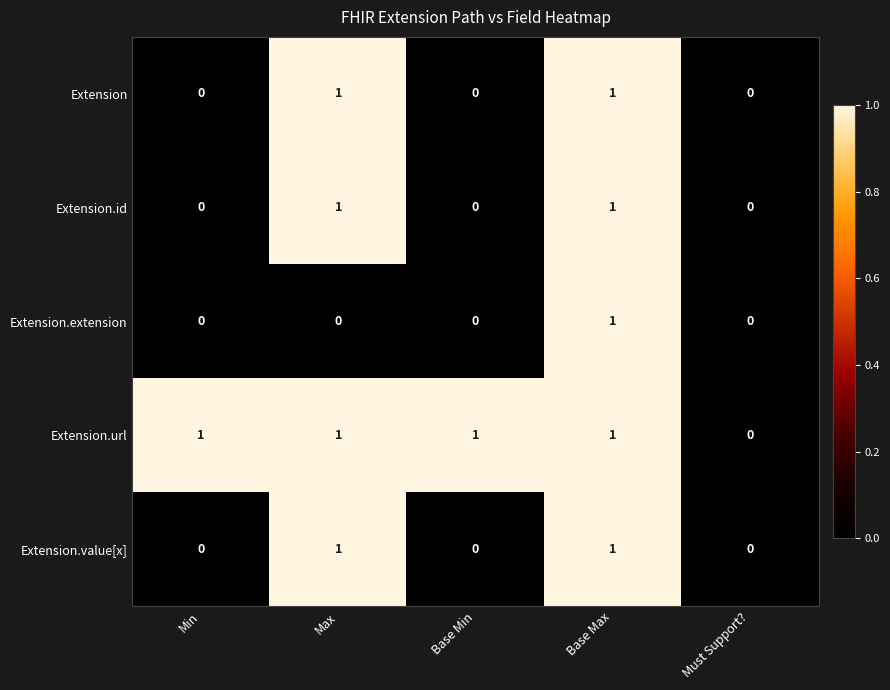

How many Extension values are between 0 and 1?

5